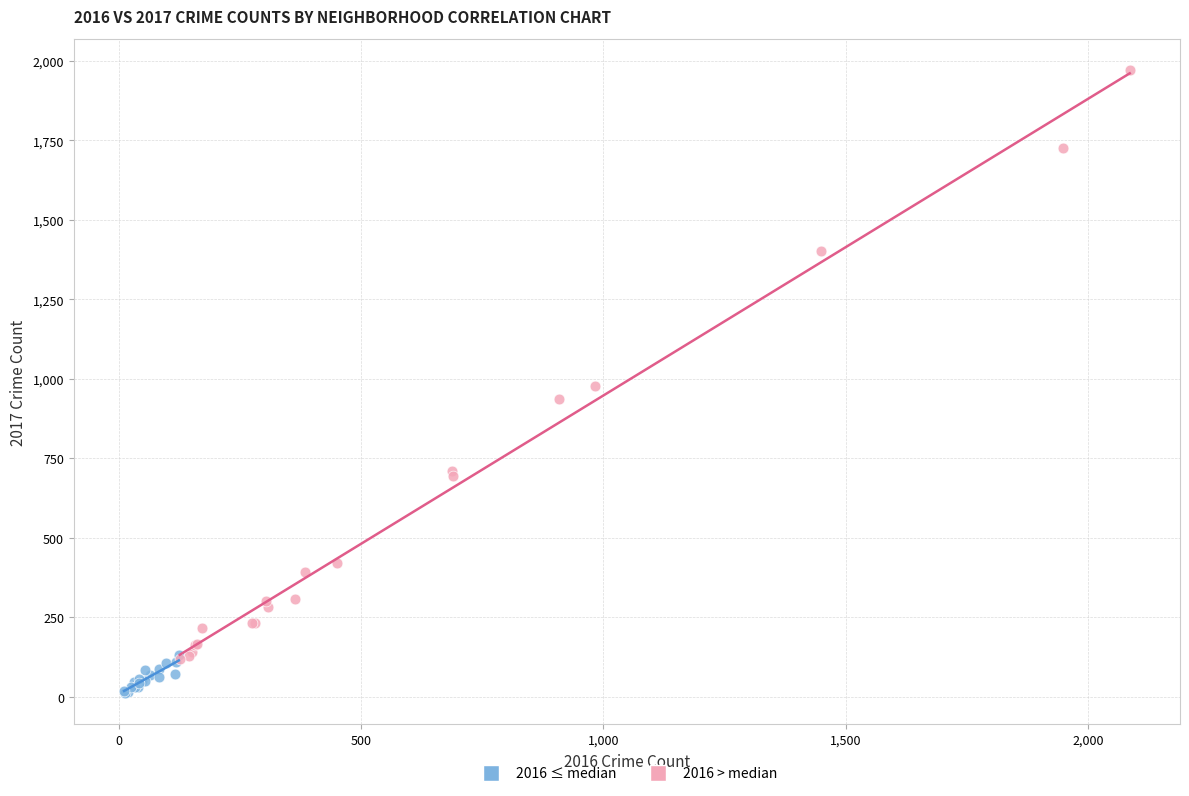

Which series contains the highest Y value?

2016 > median